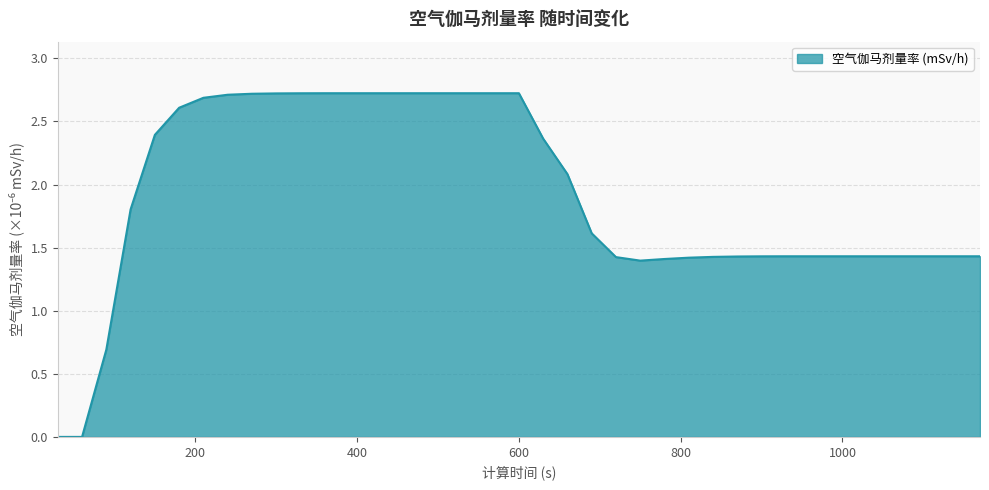

How many lines are shown in the chart?

1